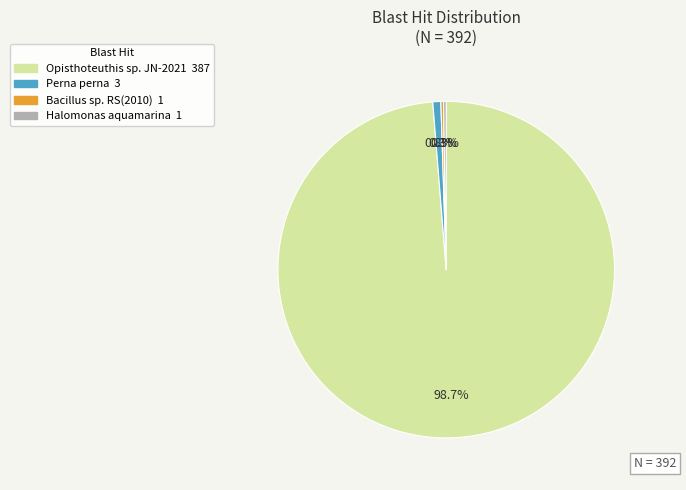

Between Opisthoteuthis sp. JN-2021 and Perna perna, which is larger?

Opisthoteuthis sp. JN-2021